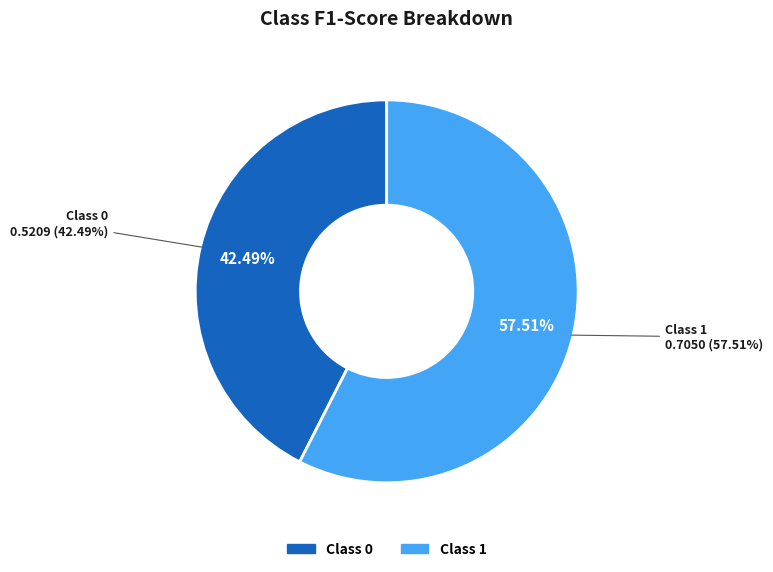

What portion of the pie excludes 0?

57.5%